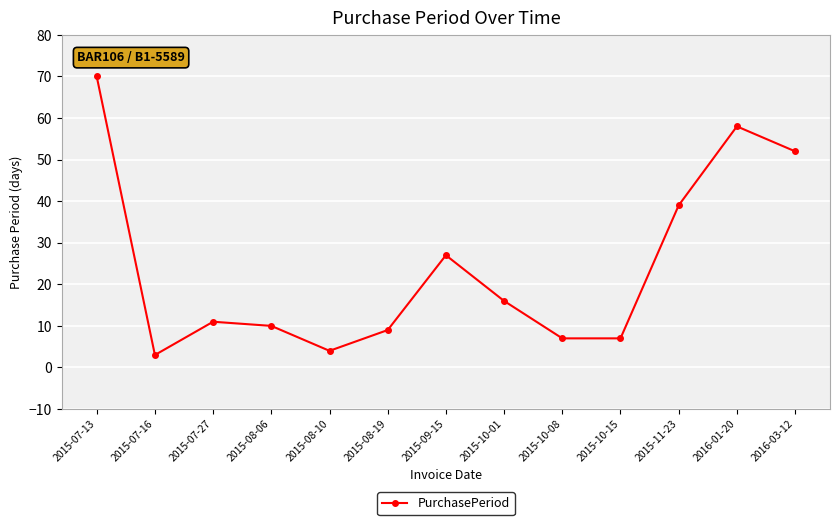

What is the sum of all values?

313